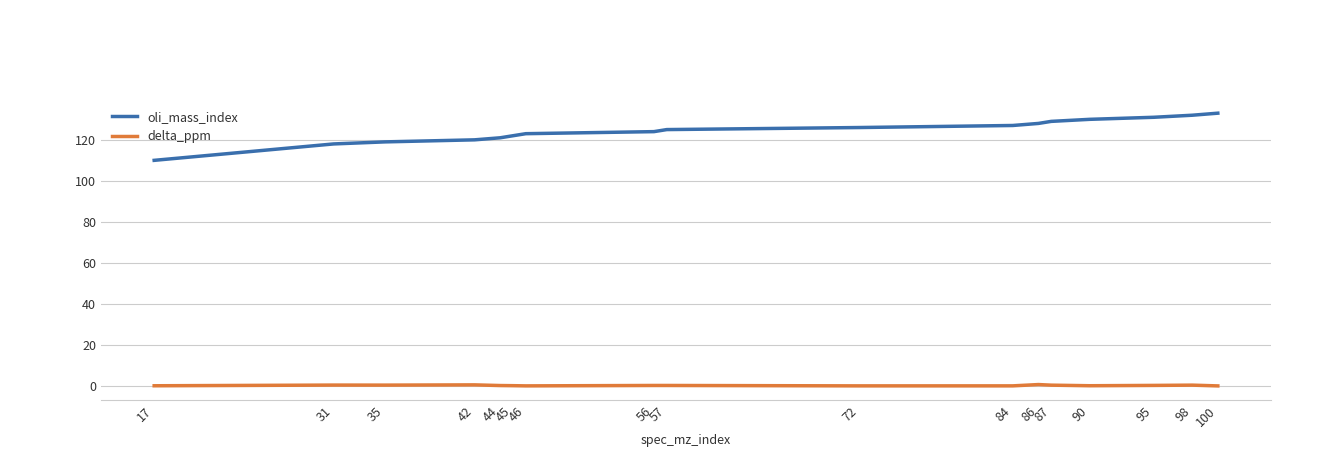

At 84, list the series in order from smallest to largest.

delta_ppm, oli_mass_index